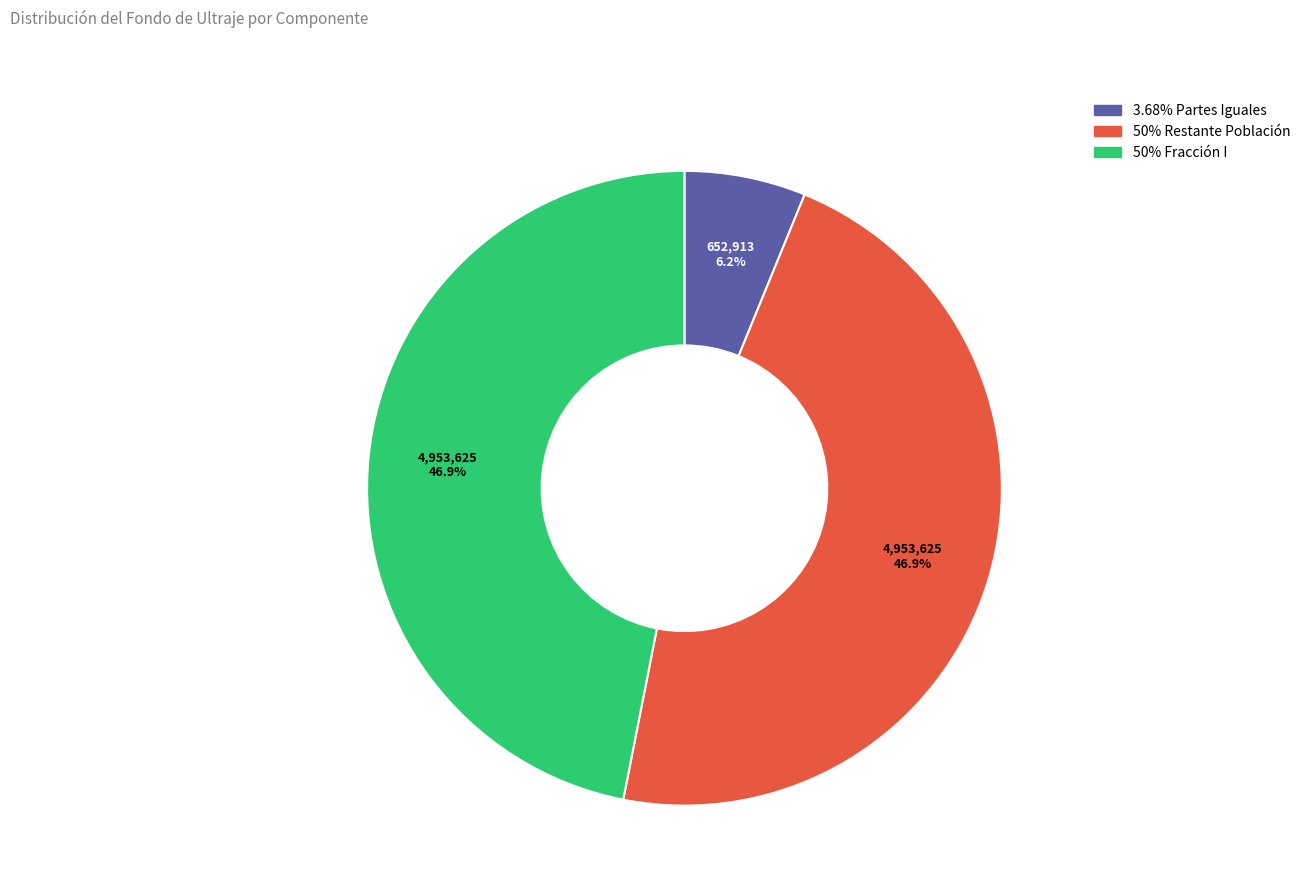

To the nearest percent, what is the difference between the 50% Fracción I and 3.68% Partes Iguales slice percentages?

41%